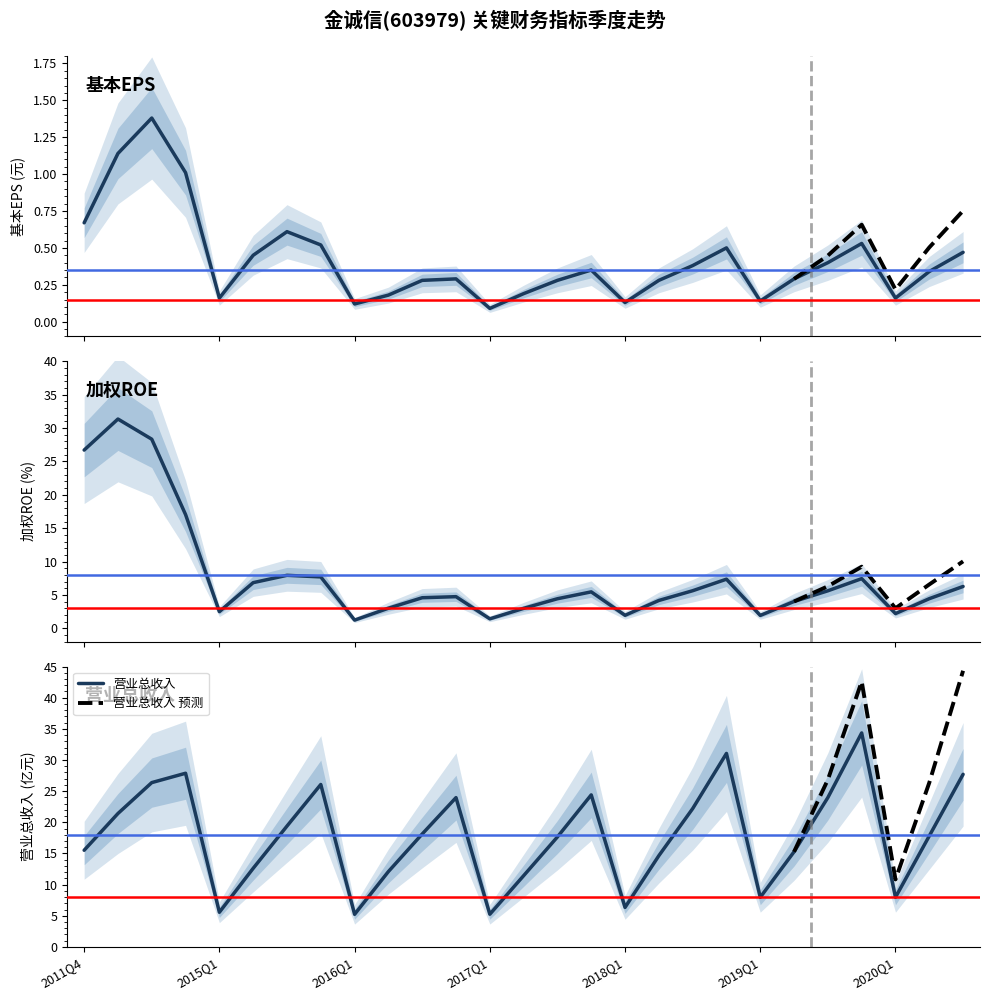

Is the value of WEIGHTAVG_ROE at 2018Q1 greater than the value of BASIC_EPS at 2015Q4?

Yes